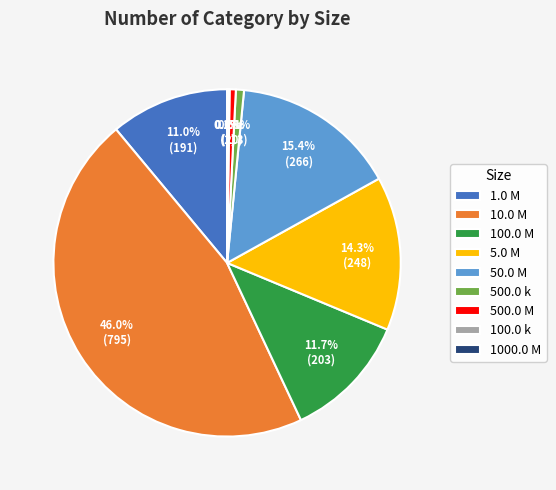

What percentage is NOT represented by 50.0 M?

84.6%